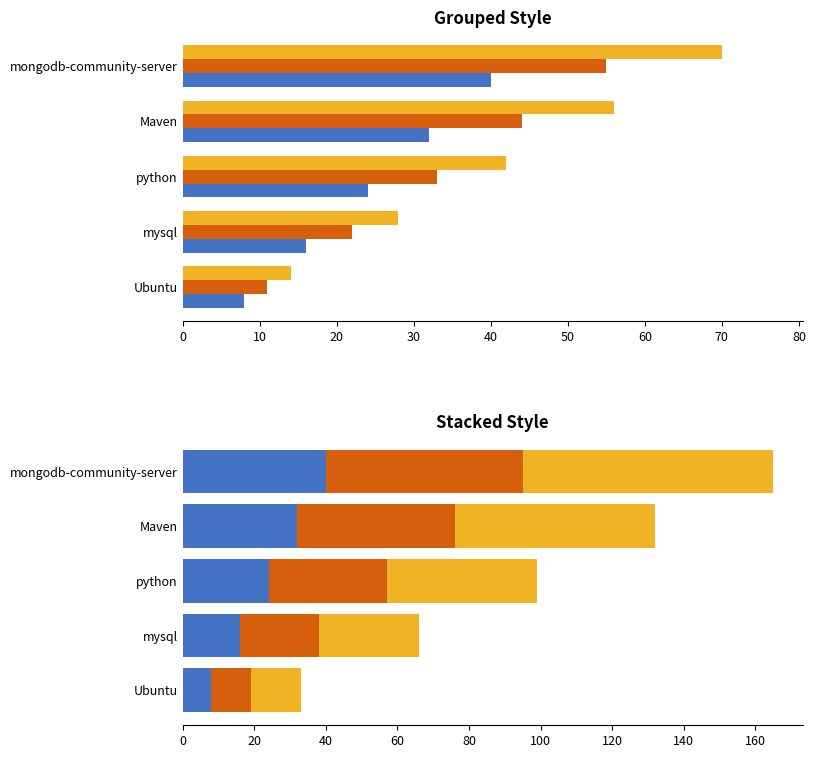

Between Ubuntu and python, which series saw the biggest shift?

Series C